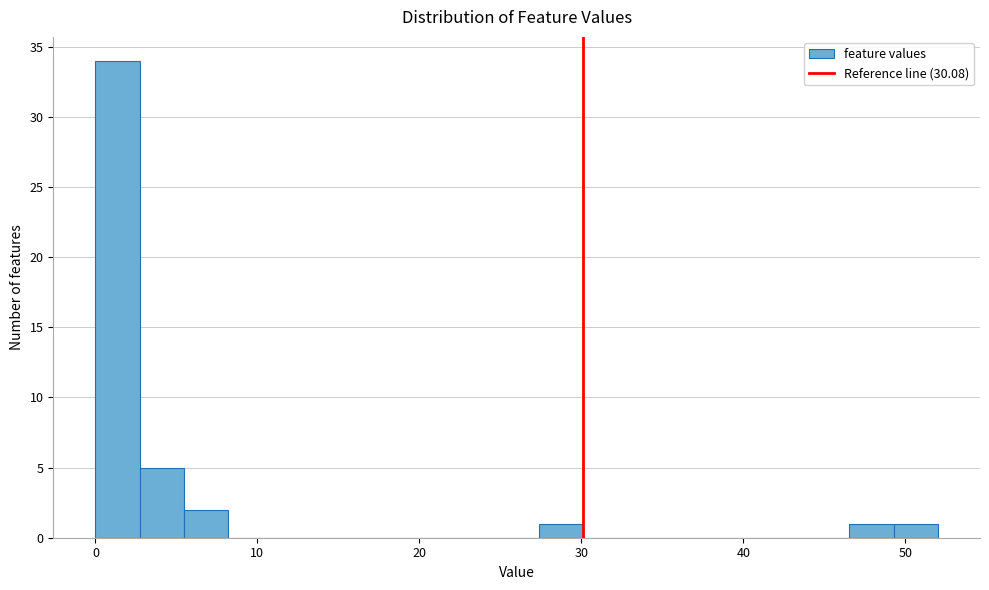

Read against the x-axis, roughly where is the centre of the tallest bar?

1